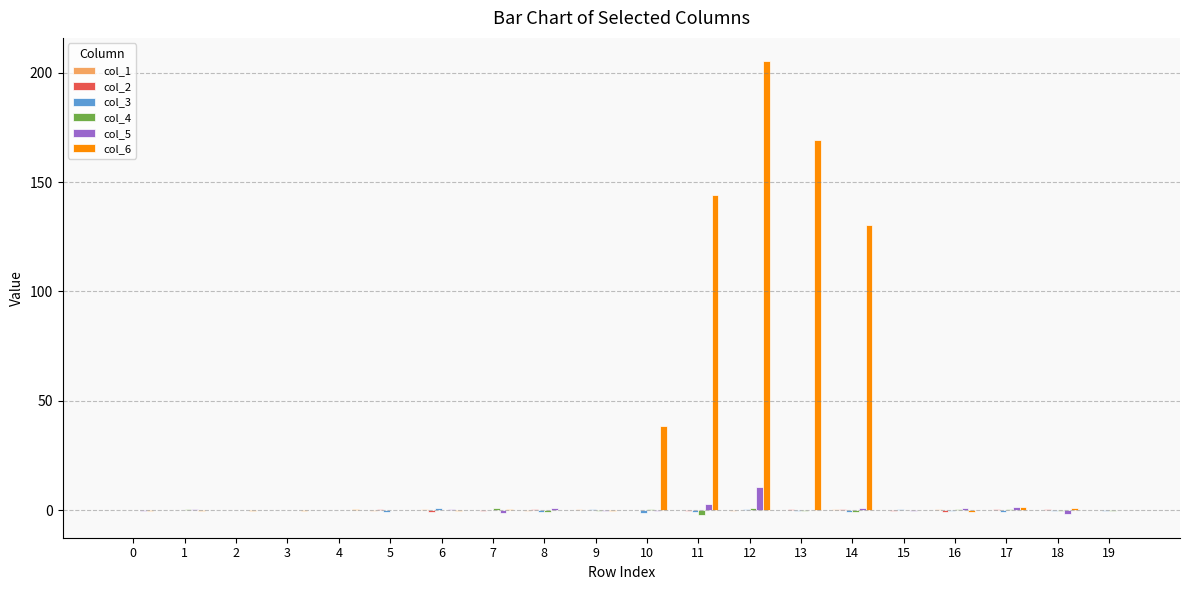

Which series has the largest total across all categories?

col_6